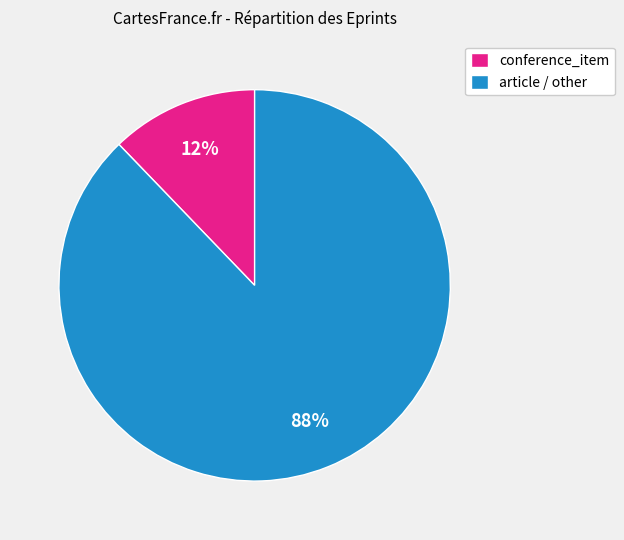

Do article / other and conference_item together represent more than half of the pie?

Yes